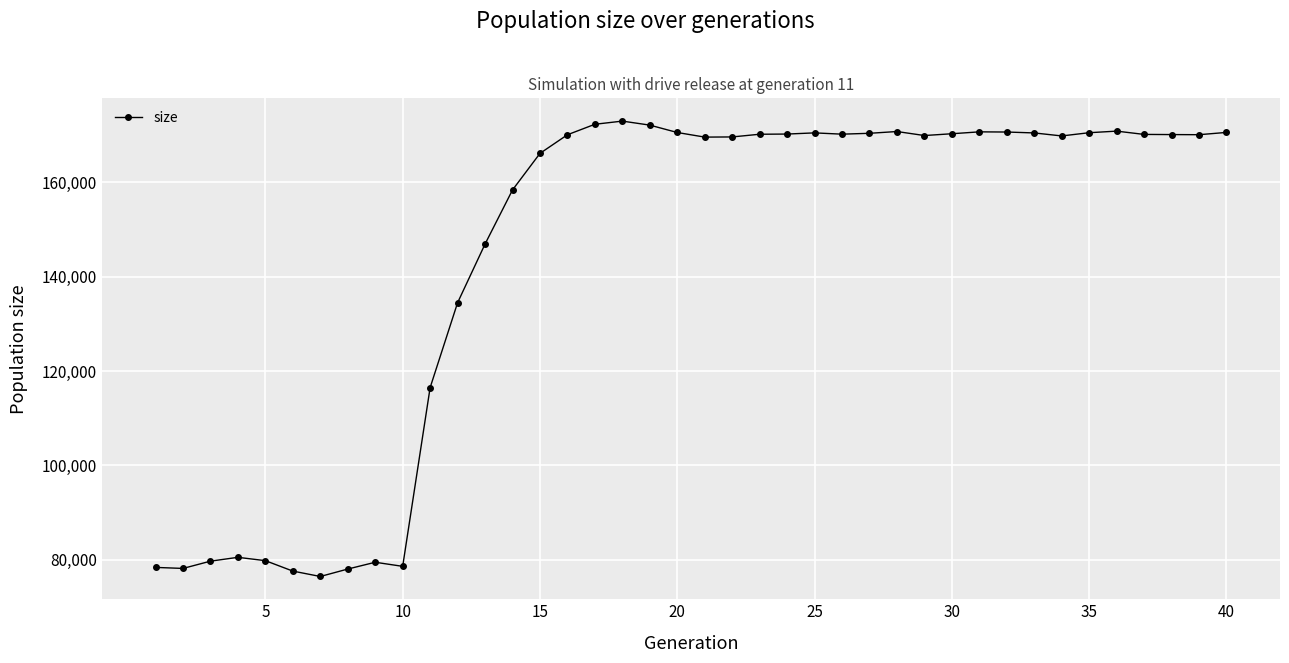

What is the difference between the maximum and minimum values?

96469